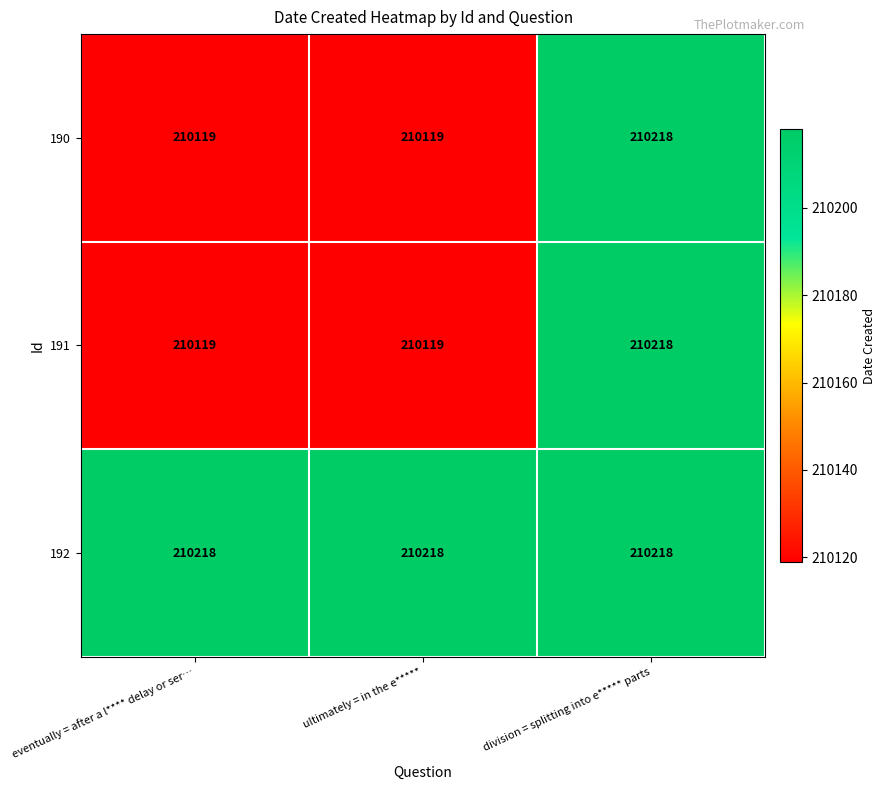

True or false: 191 has a value of 344568 at eventually = after a l**** delay or ser….

False